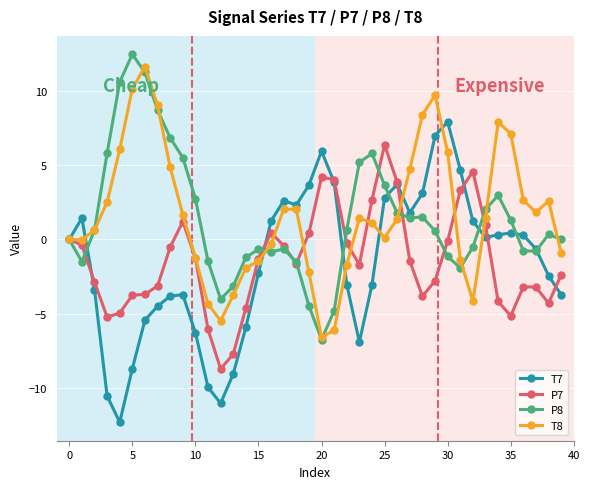

What is the smallest value displayed?

-12.3